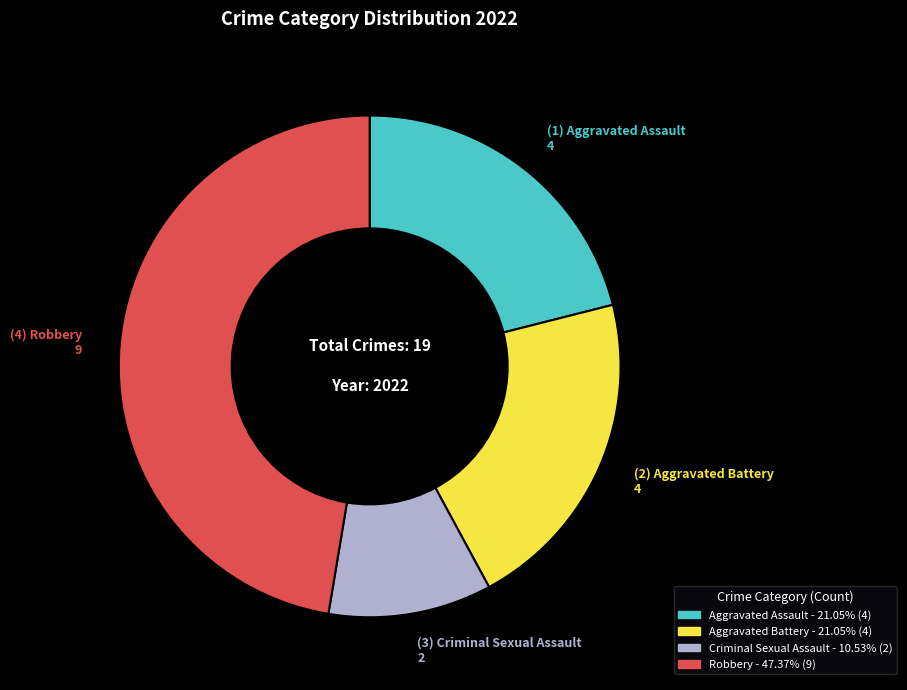

Does any single category account for the majority?

No